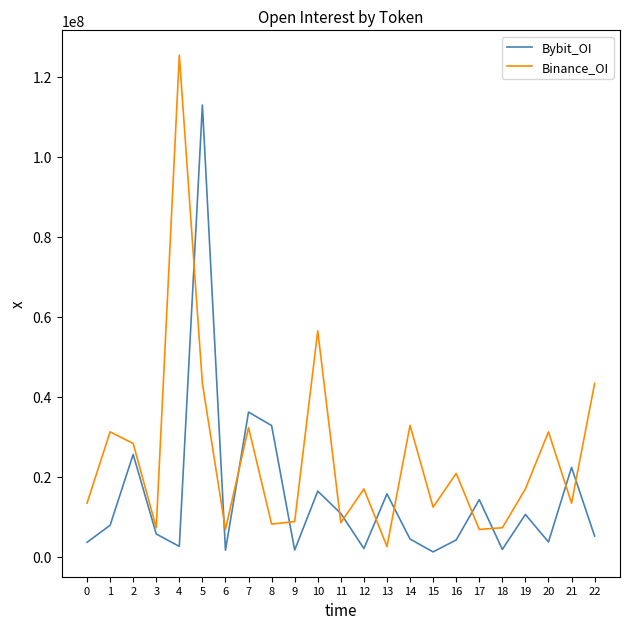

What are all the series names shown in the legend?

Bybit_OI, Binance_OI